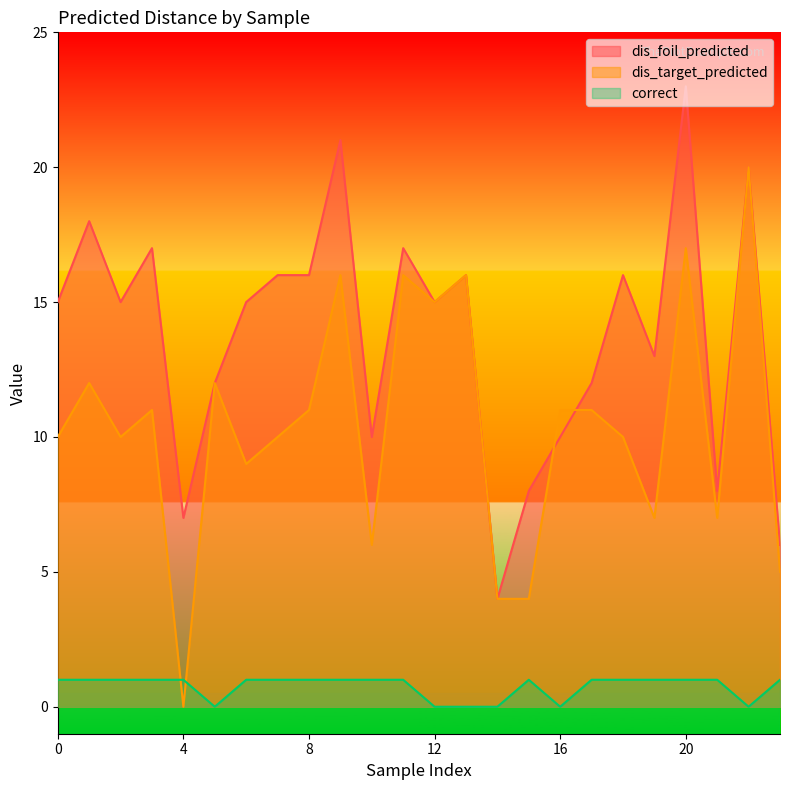

What are all the series names shown in the legend?

dis_foil_predicted, dis_target_predicted, correct